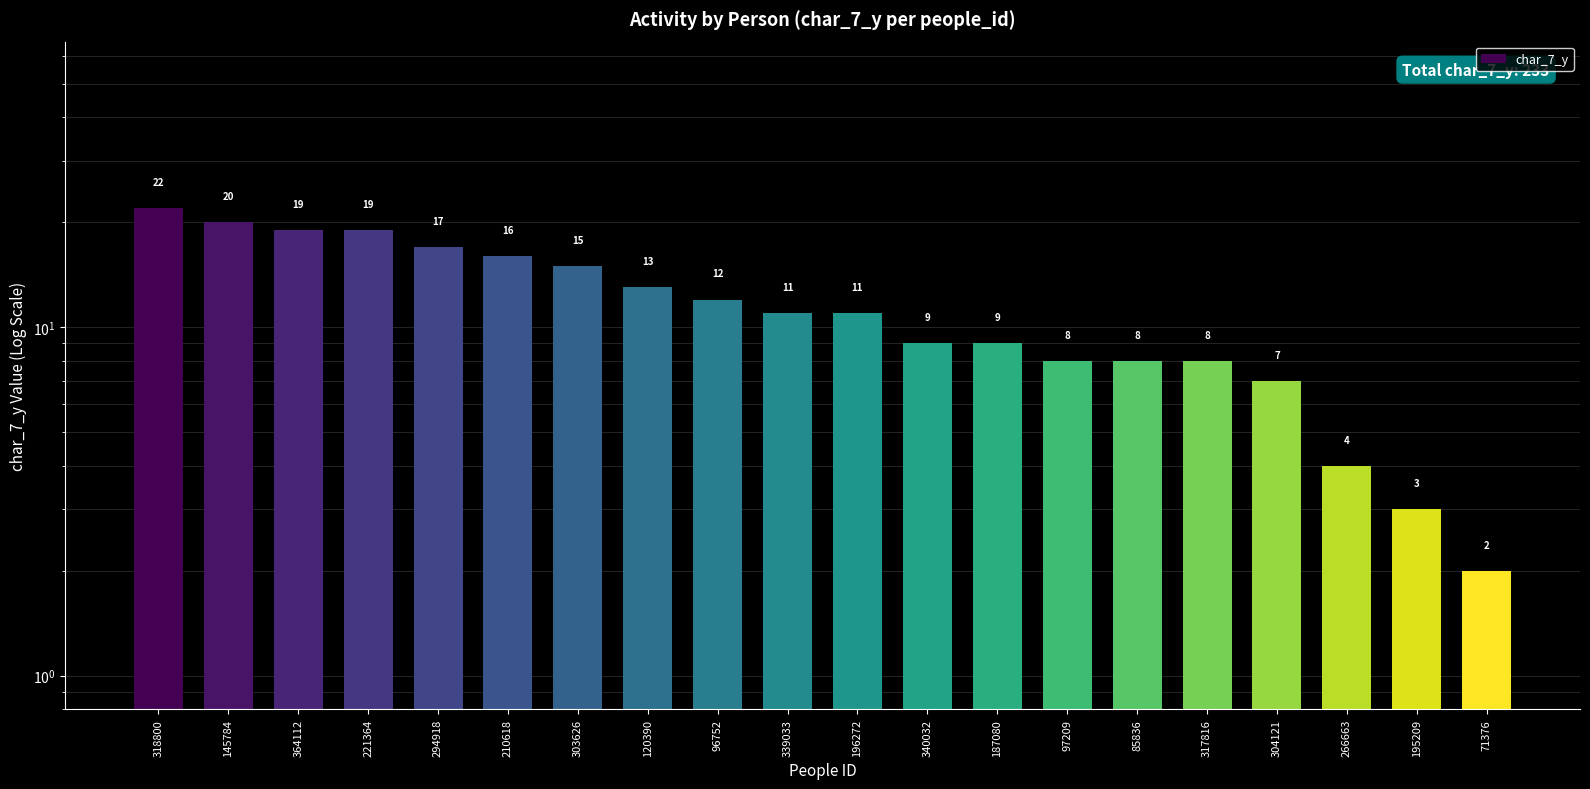

Reading left to right, extract all data points from this chart.

318800=22	145784=20	364112=19	221364=19	294918=17	210618=16	303626=15	120390=13	96752=12	339033=11	196272=11	340032=9	187080=9	97209=8	85836=8	317816=8	304121=7	266663=4	195209=3	71376=2